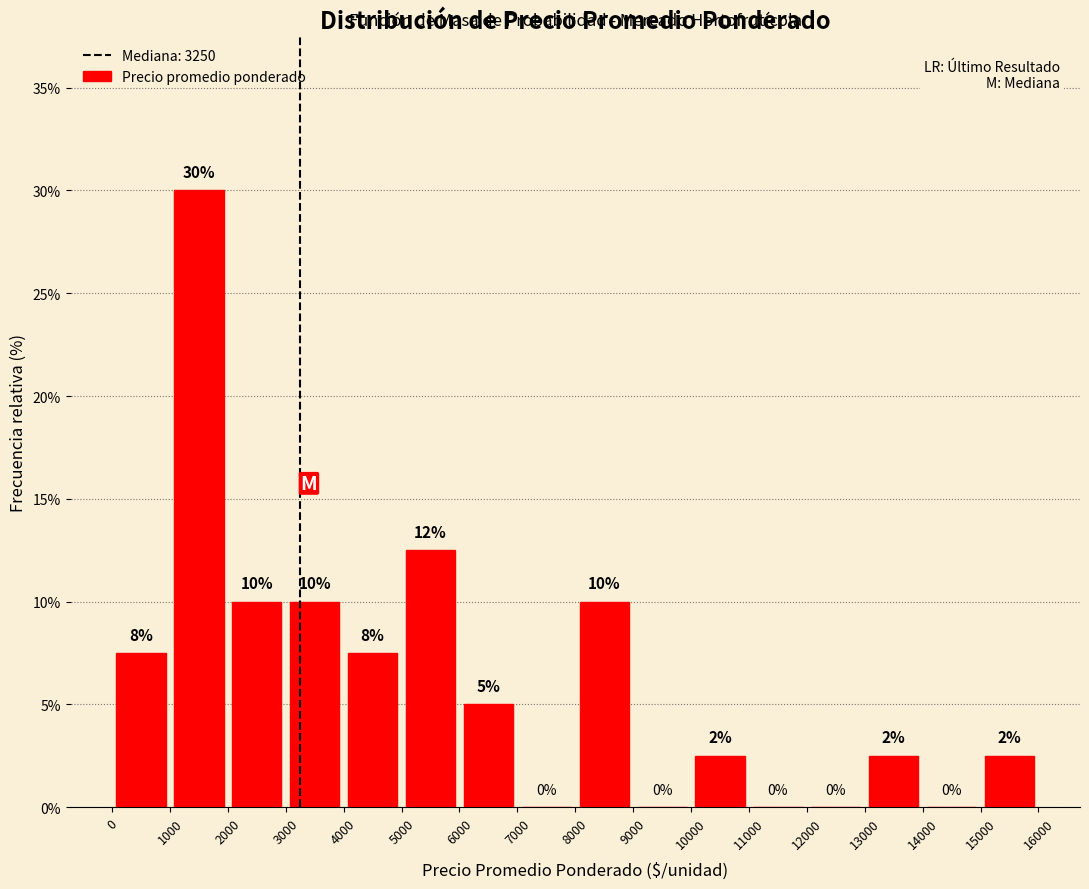

Over which range of the x-axis is the bar tallest?

1000 to 2000